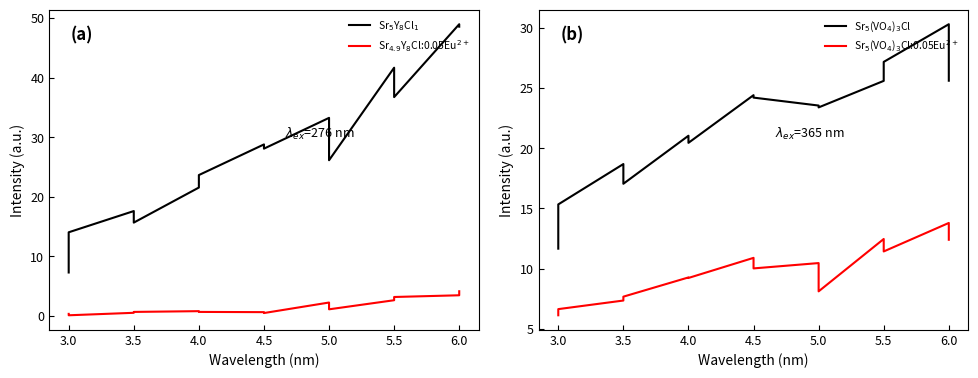

What is the average value of the Sr$_5$Y$_8$Cl$_1$ series?

28.0